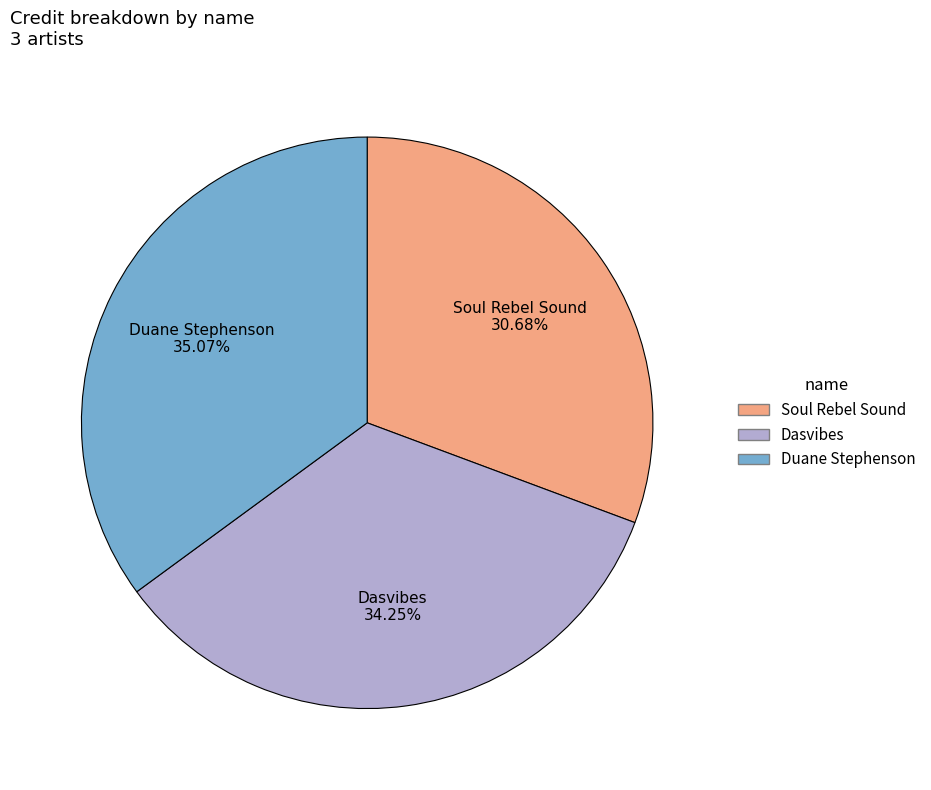

What percentage is the Soul Rebel Sound slice, to the nearest percent?

31%